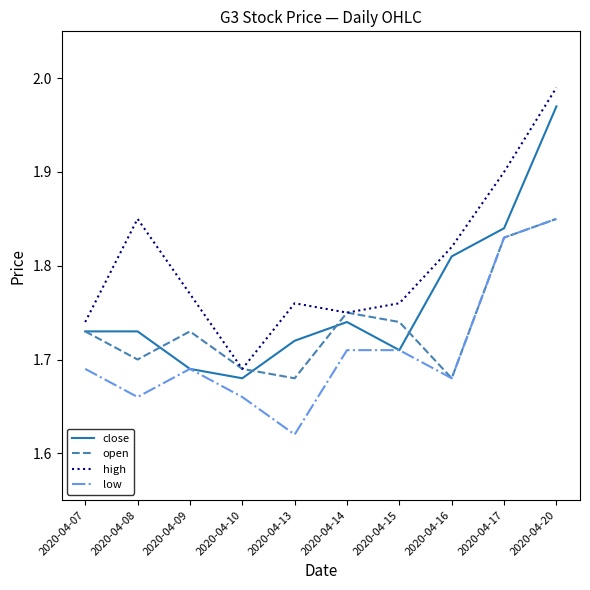

Between 2020-04-09 and 2020-04-16, which series saw the biggest shift?

close